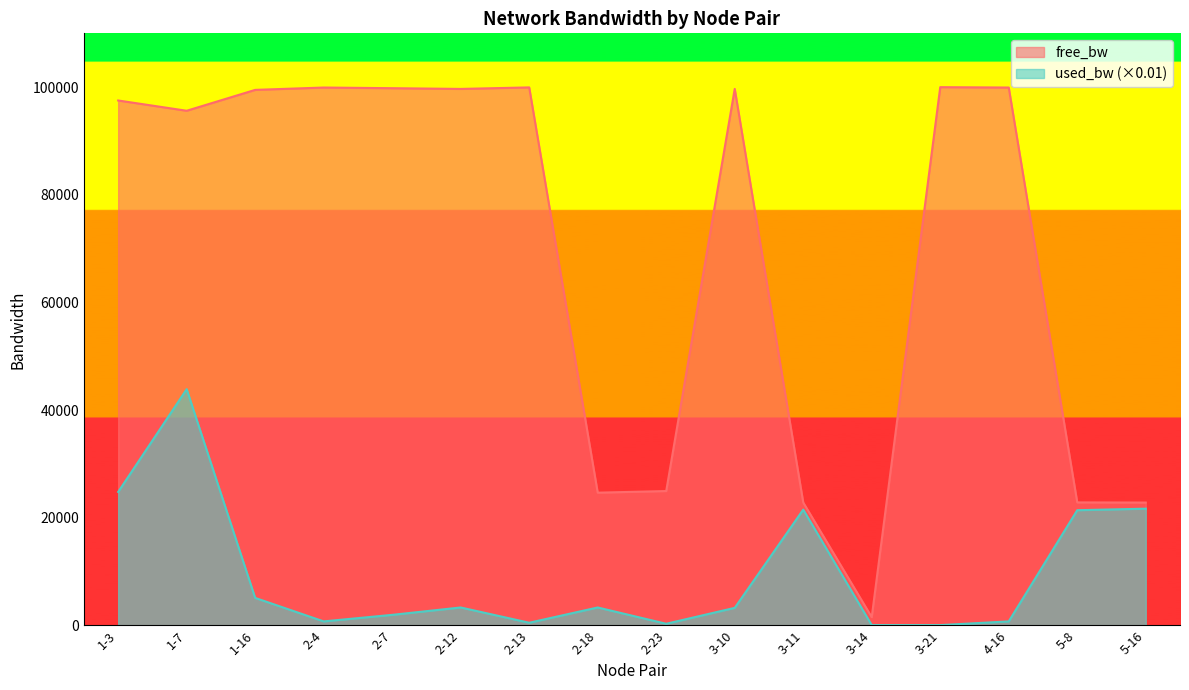

Read the free_bw value at 1-3.

97519.5